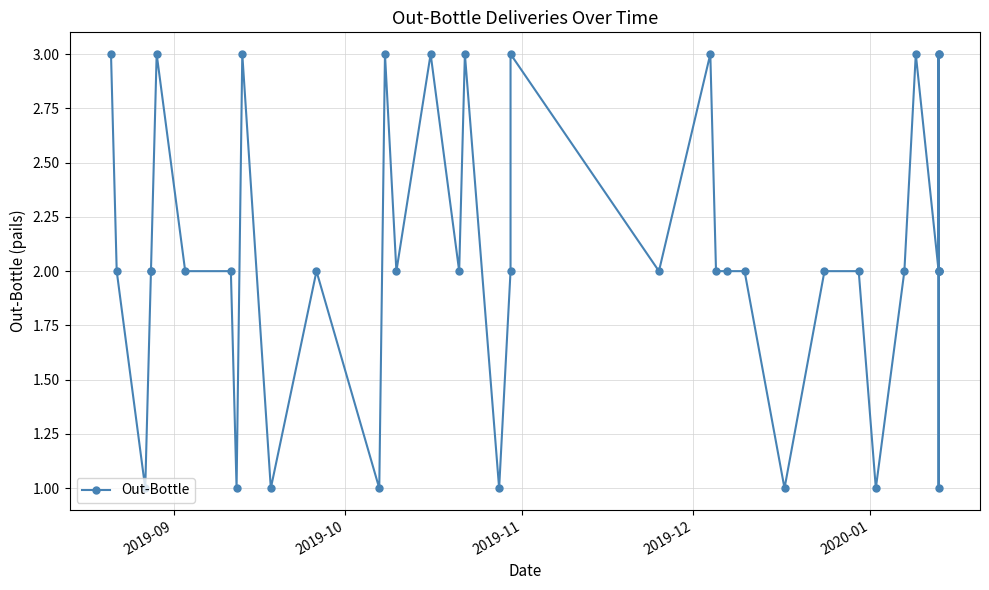

Which label corresponds to the largest value in the chart?

2019-09